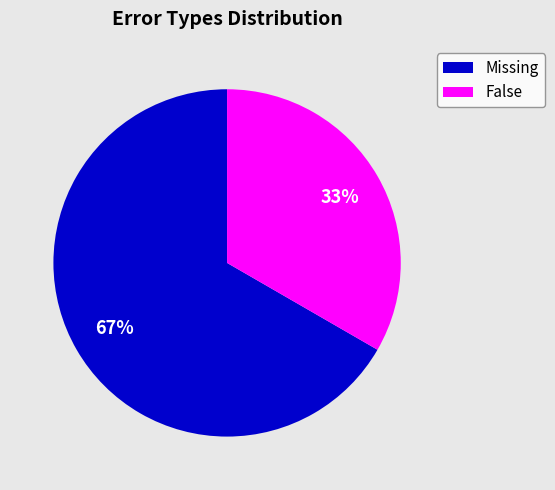

How many slices are in this pie chart?

2